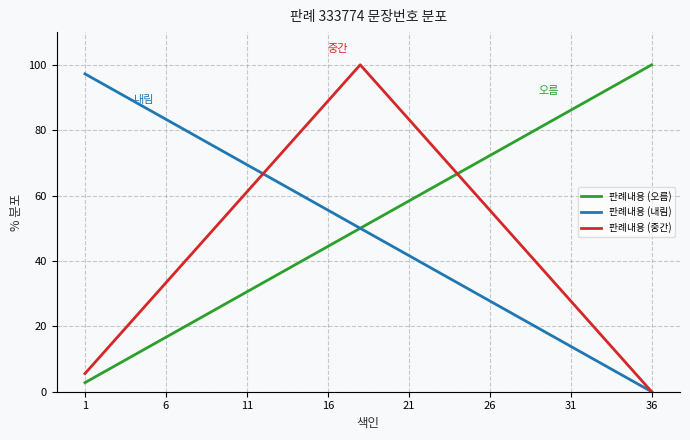

At how many categories does at least one series exceed 32?

36